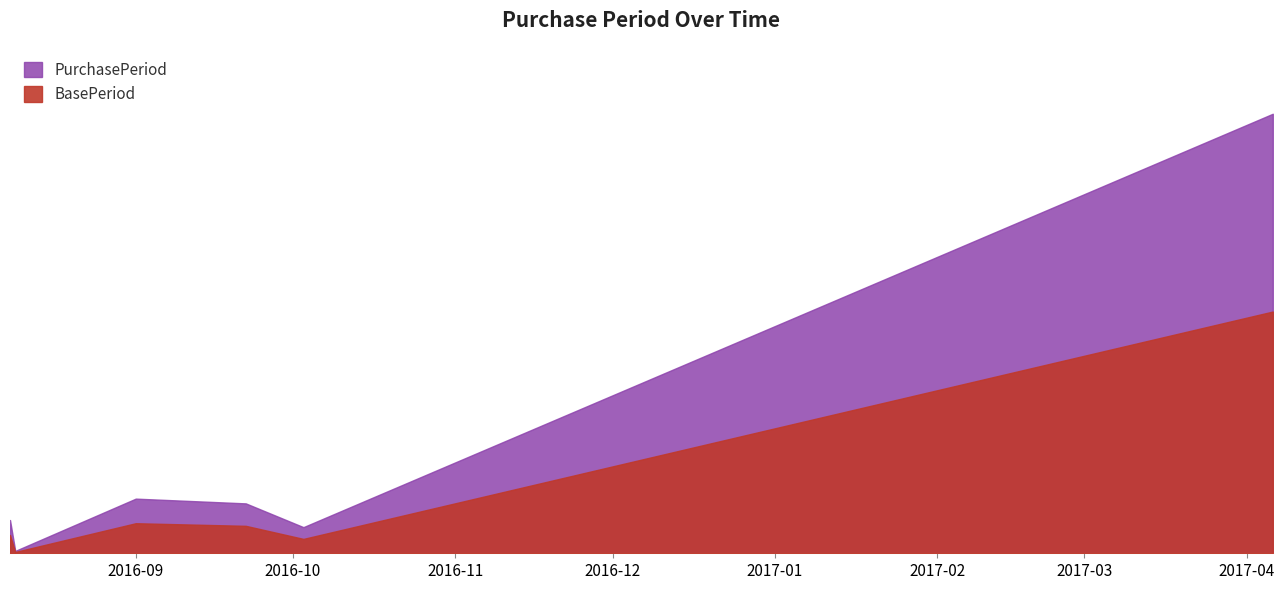

What is the difference between the maximum and second lowest values?

174